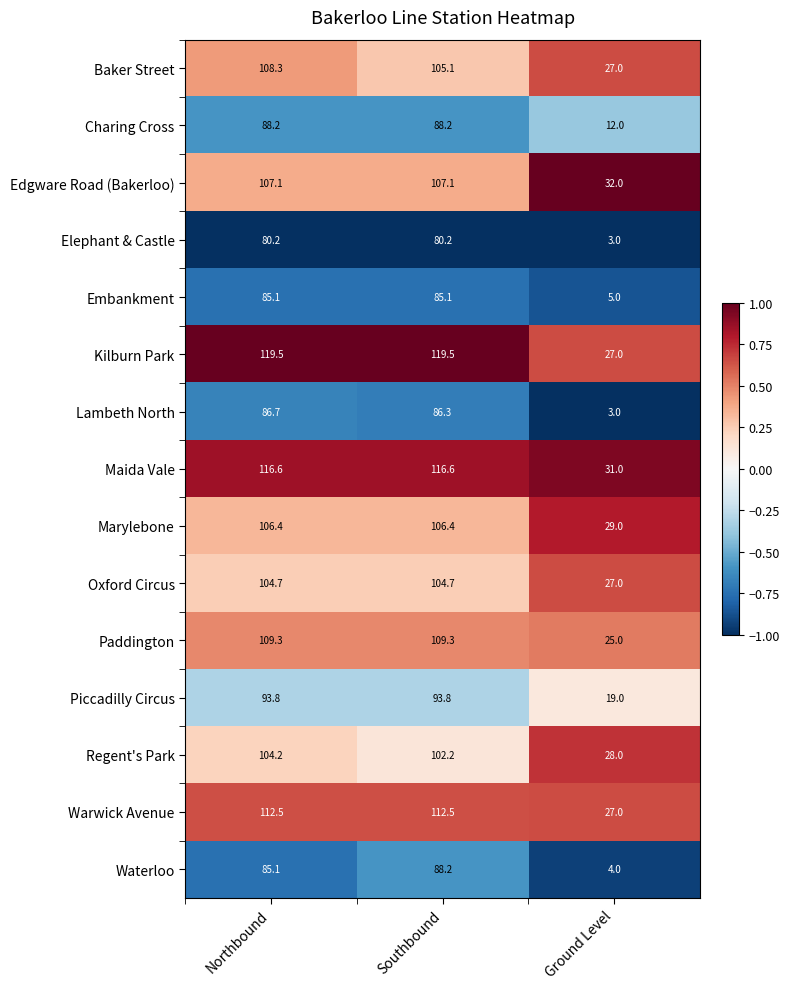

Which series changed the most between Northbound and Southbound?

Baker Street